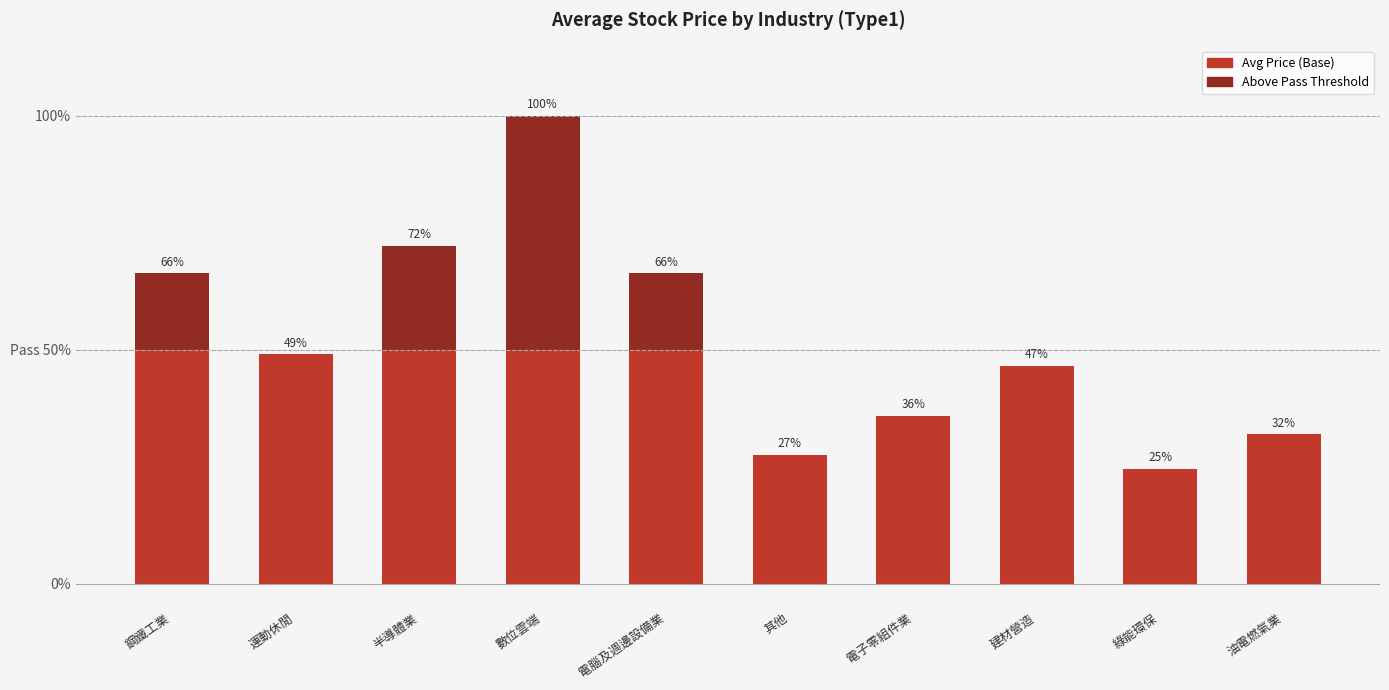

Are the bars grouped side by side (vs. stacked)?

No